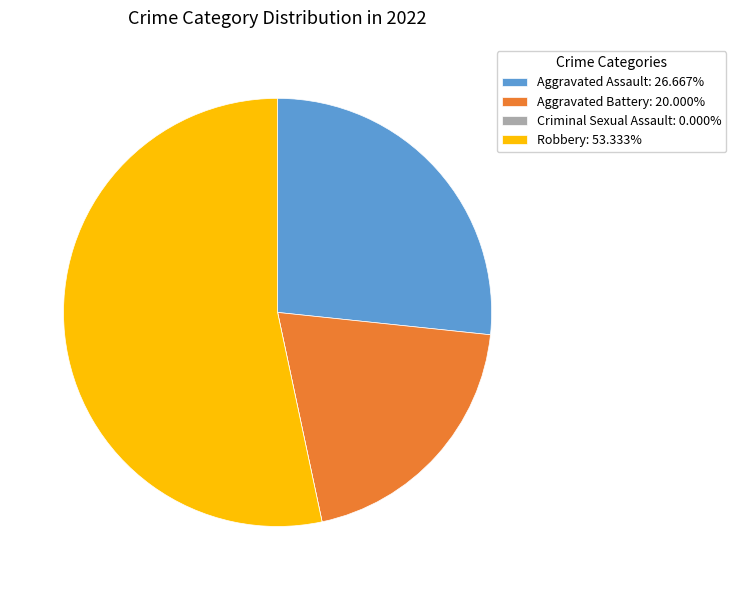

Approximately how many times larger is the value at Robbery: 53.333% compared to Aggravated Battery: 20.000%?

2.7